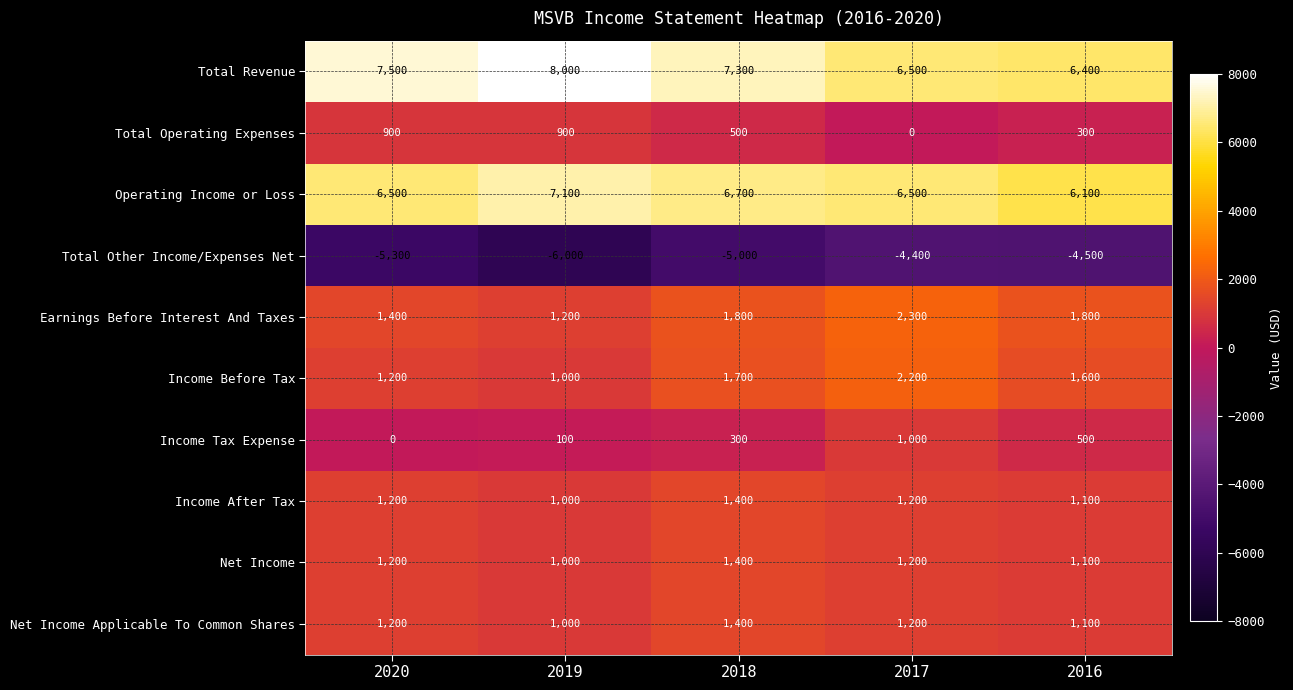

Is it true that Earnings Before Interest And Taxes equals 1800 at 2018?

True